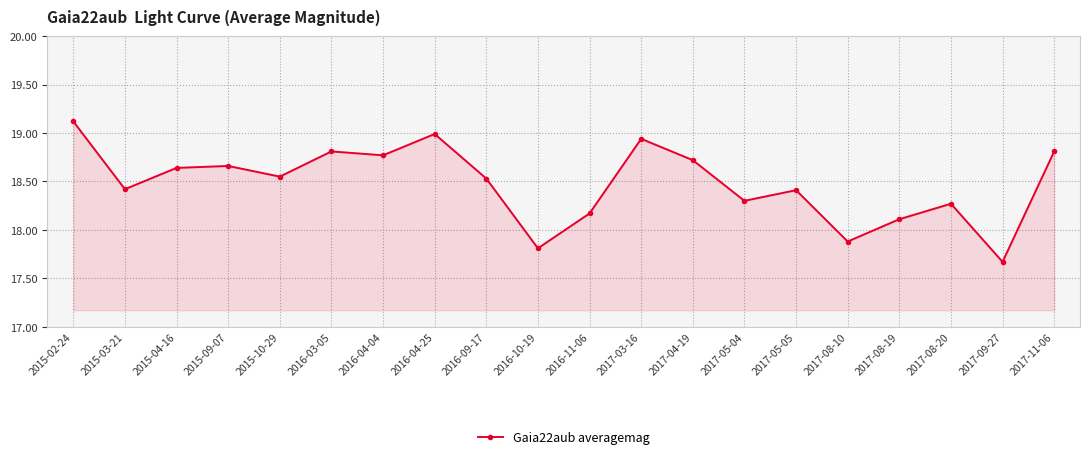

How many series are shown in this chart?

1